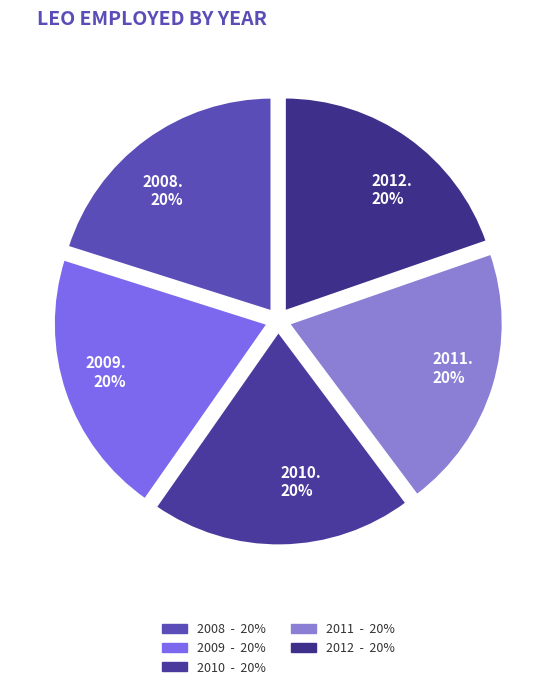

Between 2009 and 2008, which is larger?

2009